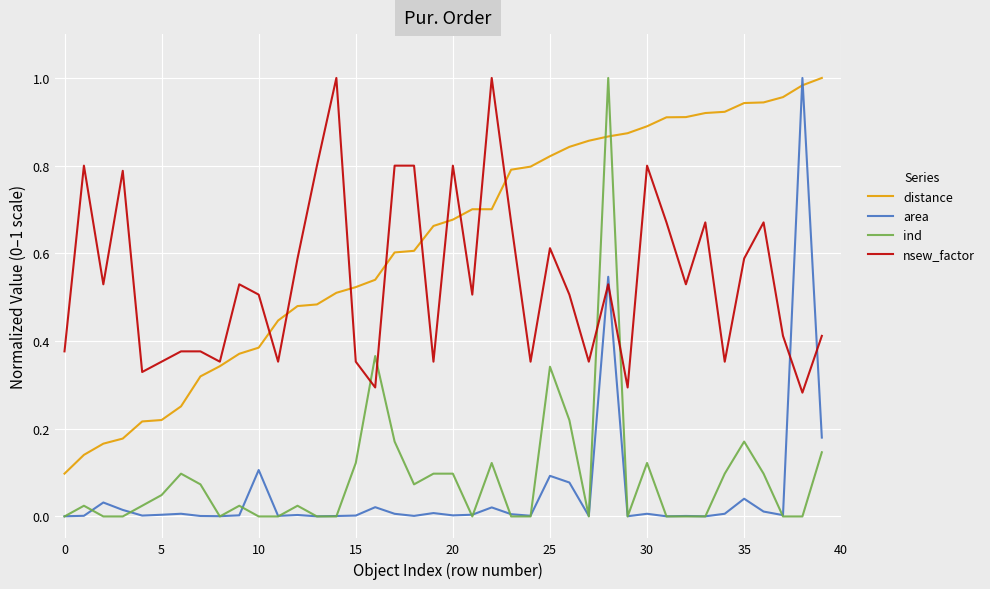

How many times do ind and nsew_factor cross each other?

4